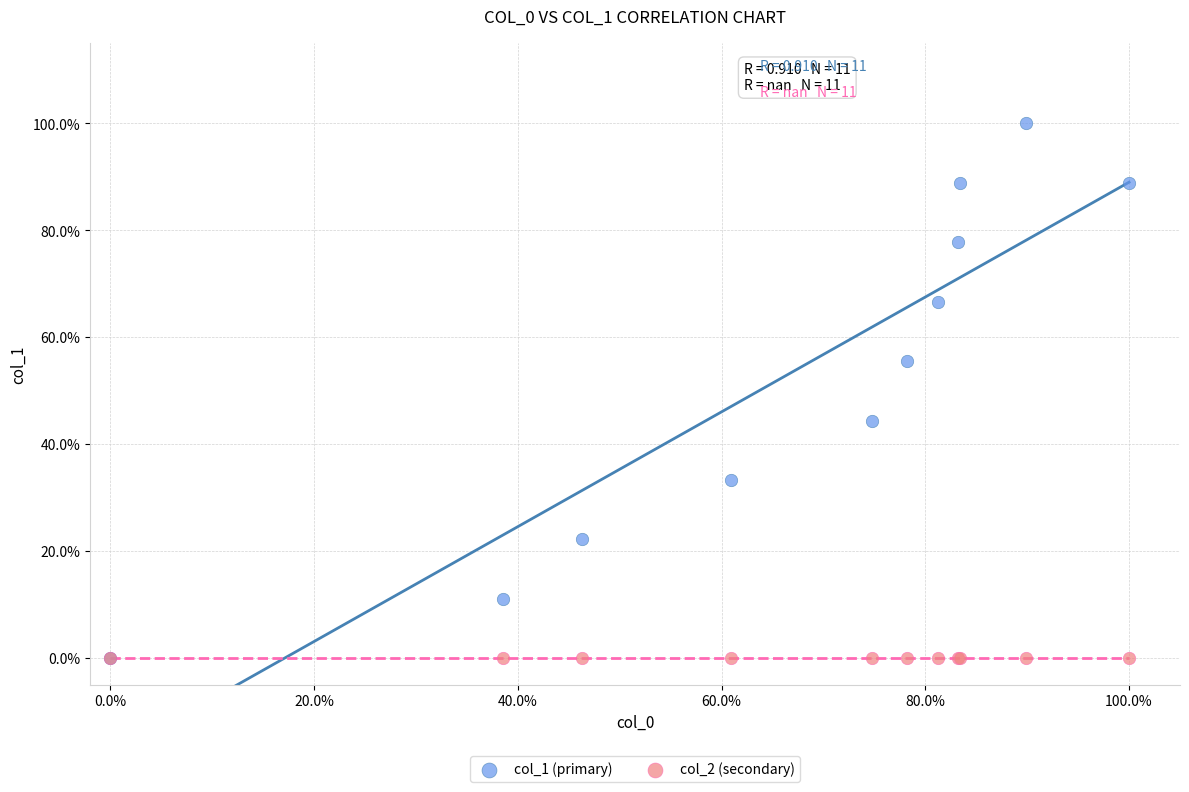

Which series contains the highest Y value?

col_1 (primary)